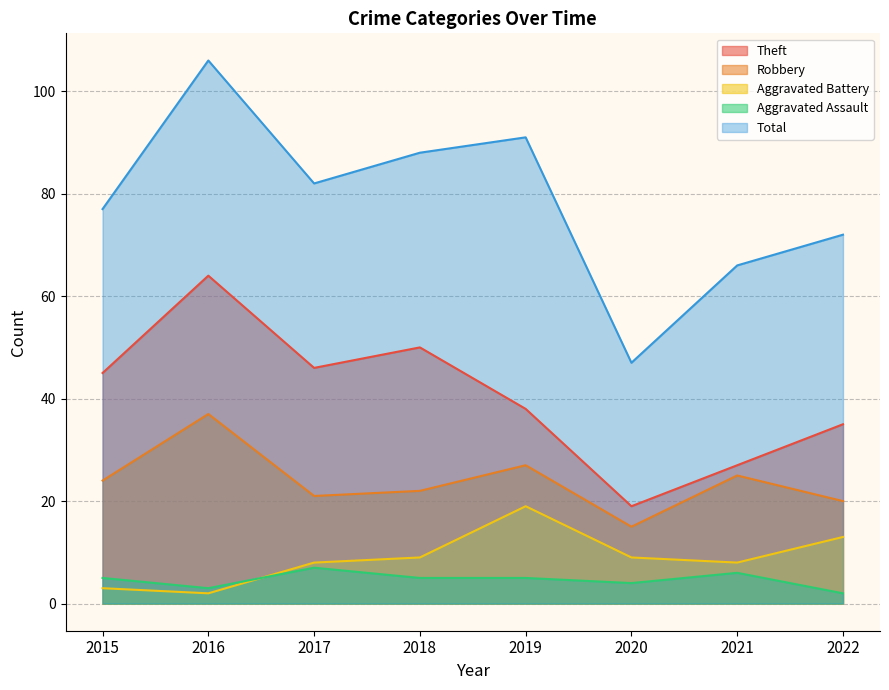

What is the sum of all Aggravated Battery values?

71